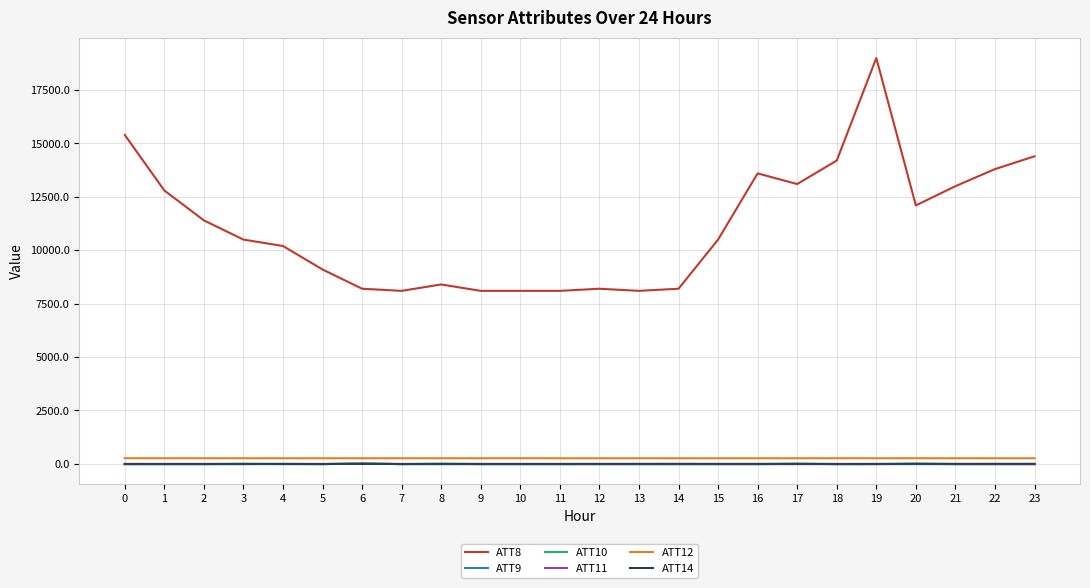

Between 3 and 6, which series saw the biggest shift?

ATT8